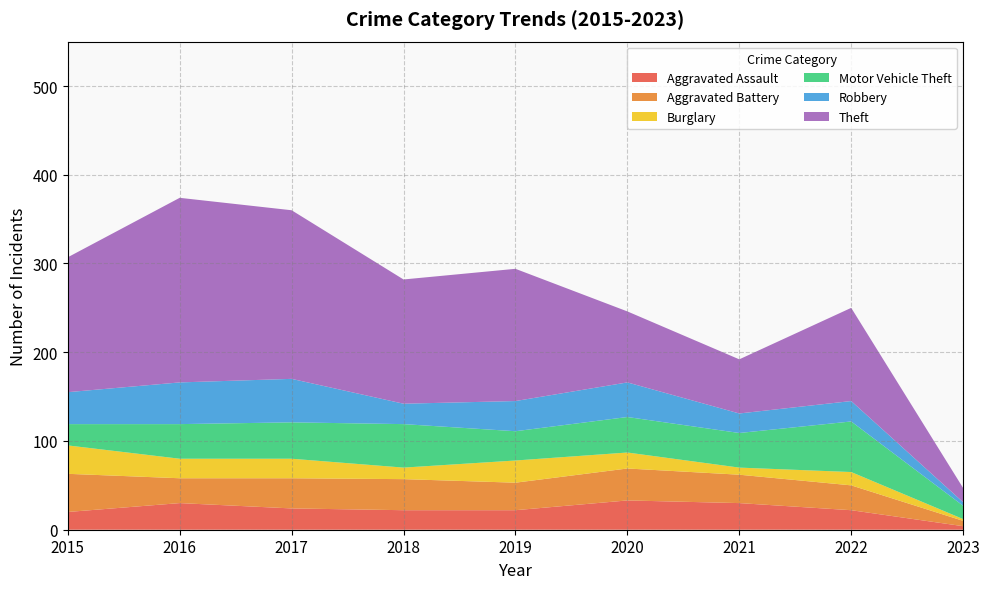

Reading left to right, list all the values displayed in this chart.

Aggravated Assault: 20	30	24	22	22	33	30	22	4
Aggravated Battery: 43	28	34	35	31	36	32	28	6
Burglary: 32	22	22	13	25	18	8	15	2
Motor Vehicle Theft: 24	39	41	49	33	40	39	57	15
Robbery: 36	47	49	23	34	39	22	23	4
Theft: 152	208	190	140	149	80	61	105	16